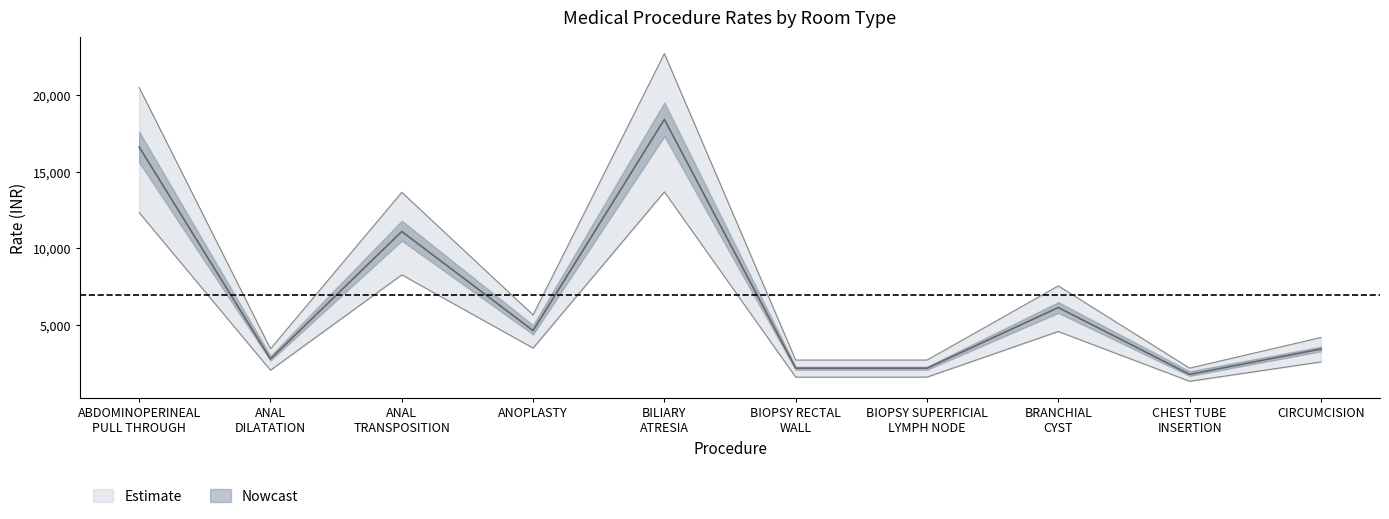

In 101001_mean, how many points are higher than both neighbors (excluding endpoints)?

3